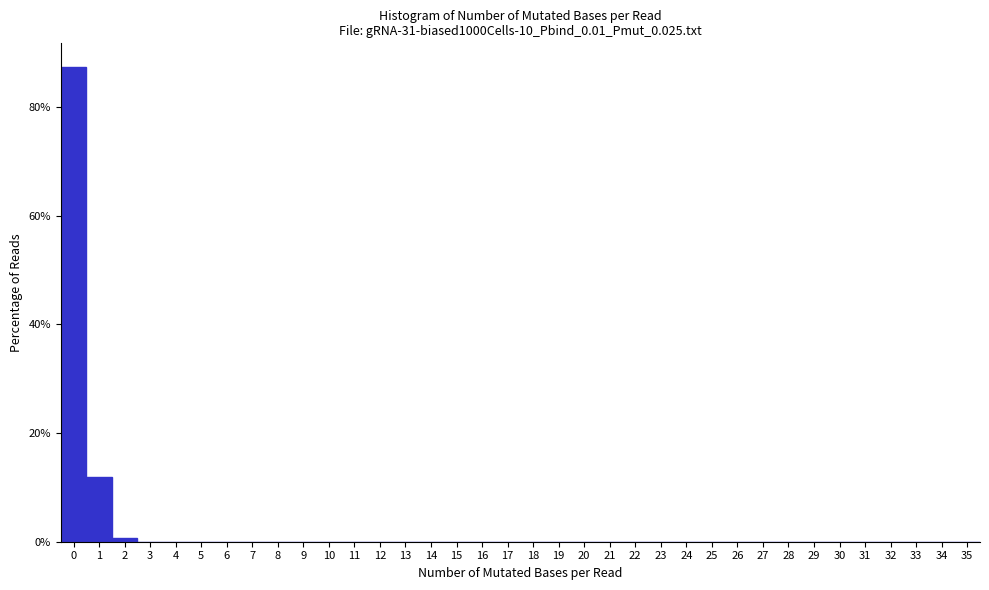

Reading left to right, list every bar in this chart as the range it spans on the x-axis followed by its height. The values are not printed on the chart, so give them approximately, as read against the axis.

-0.5 to 0.5: 88
0.5 to 1.5: 12
1.5 to 2.5: under 2
2.5 to 3.5: 0
3.5 to 4.5: 0
4.5 to 5.5: 0
5.5 to 6.5: 0
6.5 to 7.5: 0
7.5 to 8.5: 0
8.5 to 9.5: 0
9.5 to 10.5: 0
10.5 to 11.5: 0
11.5 to 12.5: 0
12.5 to 13.5: 0
13.5 to 14.5: 0
14.5 to 15.5: 0
15.5 to 16.5: 0
16.5 to 17.5: 0
17.5 to 18.5: 0
18.5 to 19.5: 0
19.5 to 20.5: 0
20.5 to 21.5: 0
21.5 to 22.5: 0
22.5 to 23.5: 0
23.5 to 24.5: 0
24.5 to 25.5: 0
25.5 to 26.5: 0
26.5 to 27.5: 0
27.5 to 28.5: 0
28.5 to 29.5: 0
29.5 to 30.5: 0
30.5 to 31.5: 0
31.5 to 32.5: 0
32.5 to 33.5: 0
33.5 to 34.5: 0
34.5 to 35.5: 0